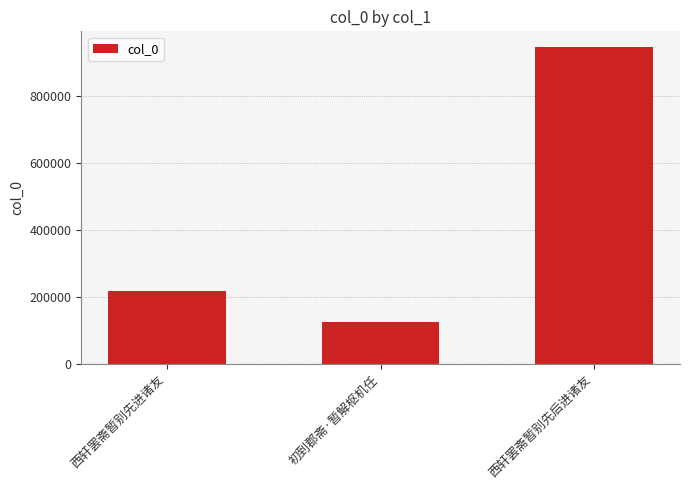

How many bars are there in total?

3